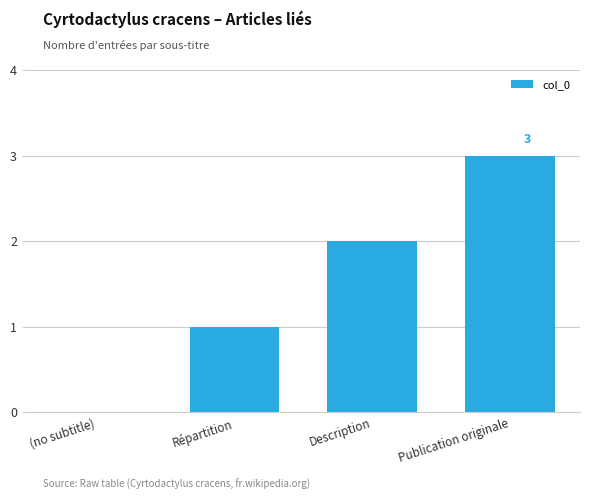

Reading right to left, list all the values displayed in this chart.

3	2	1	0